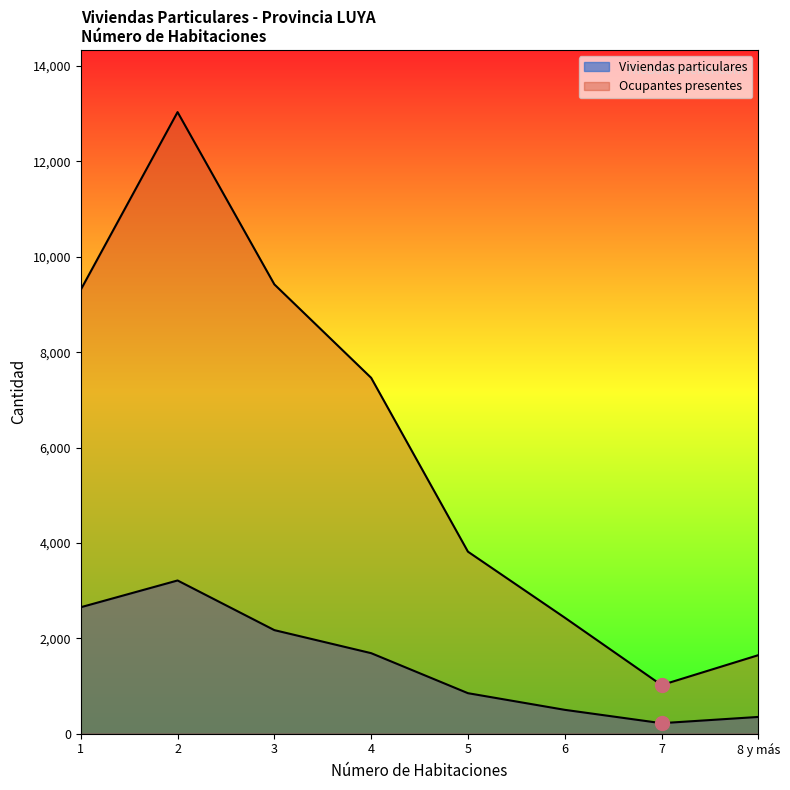

What is the total value across all series at 2?

16248